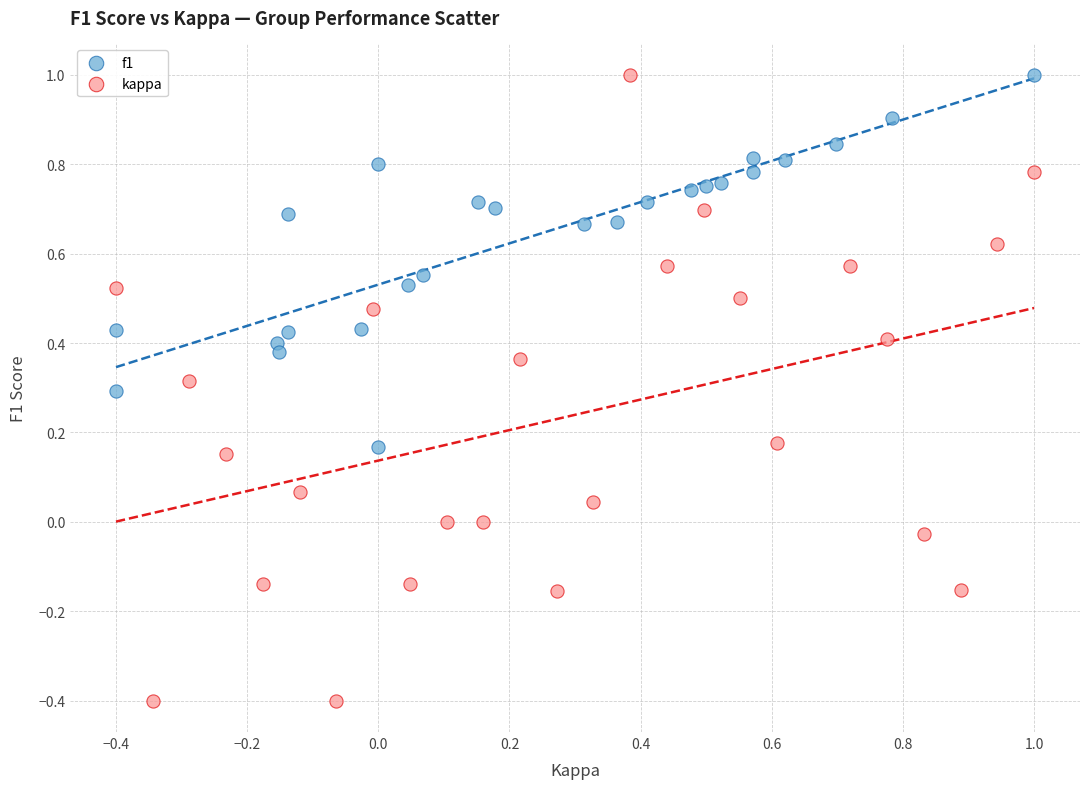

Which series has the largest Y range (max minus min)?

kappa